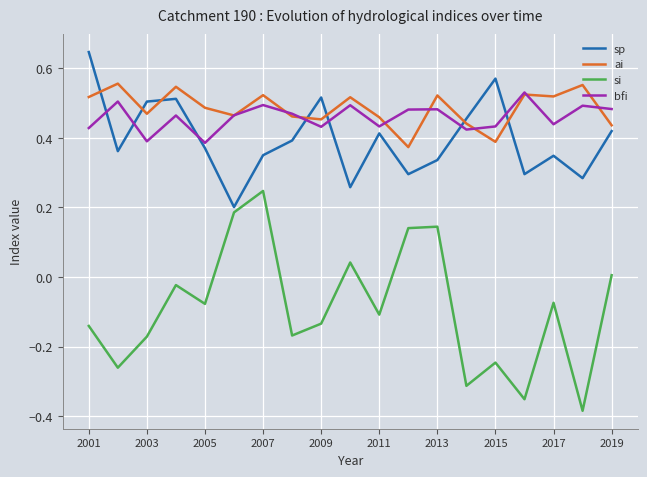

In sp, how many points are higher than both neighbors (excluding endpoints)?

5